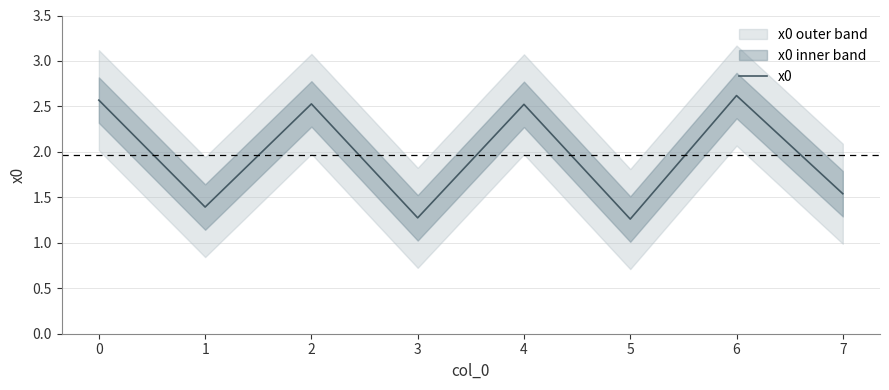

Rank the categories by value from lowest to highest.

5, 3, 1, 7, 4, 2, 0, 6